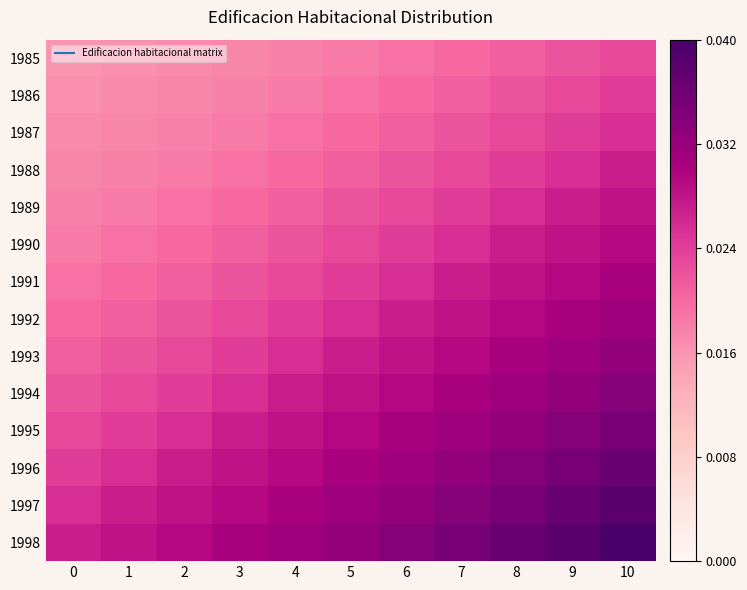

At which category is the sum across all series the highest?

10